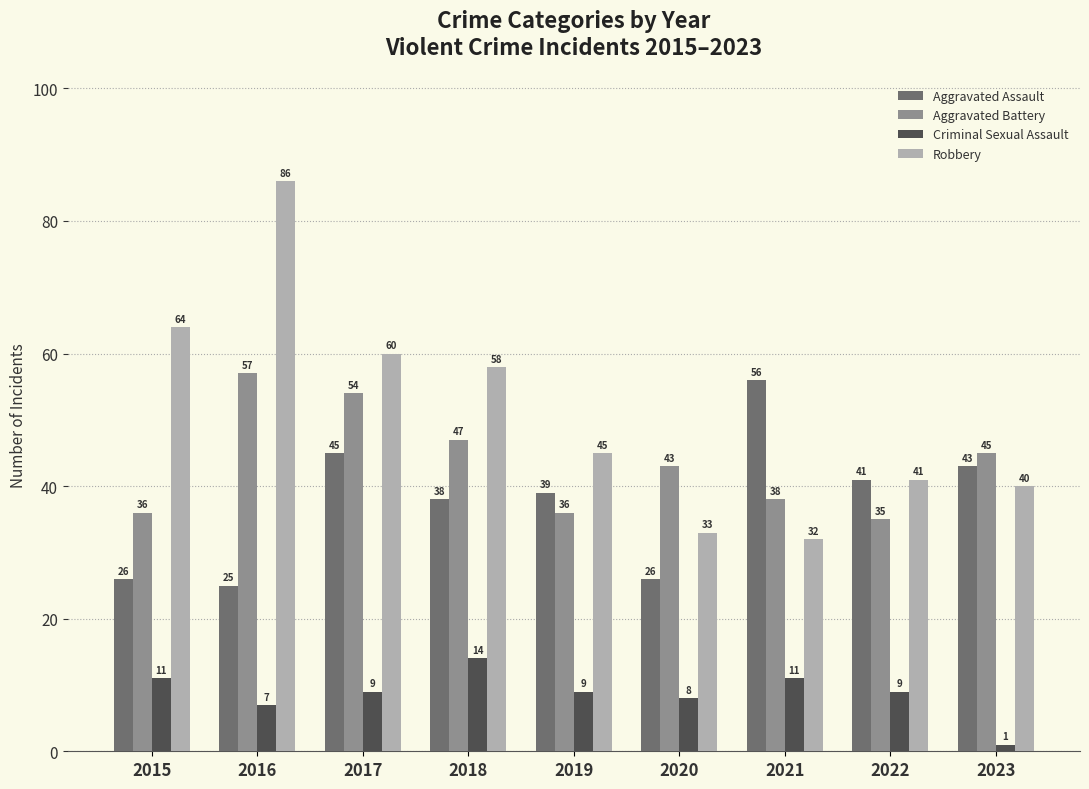

Is the value of Robbery at 2021 greater than the value of Criminal Sexual Assault at 2021?

Yes